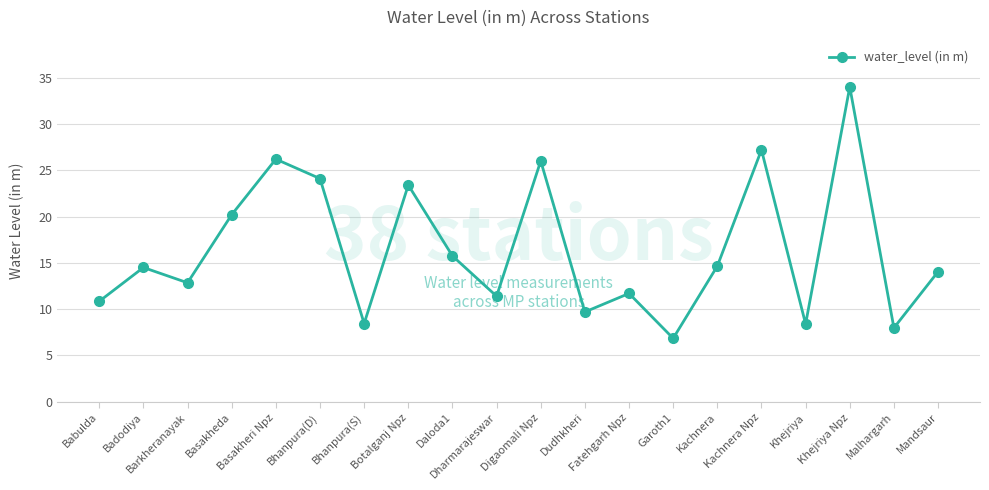

What is the average value?

16.4